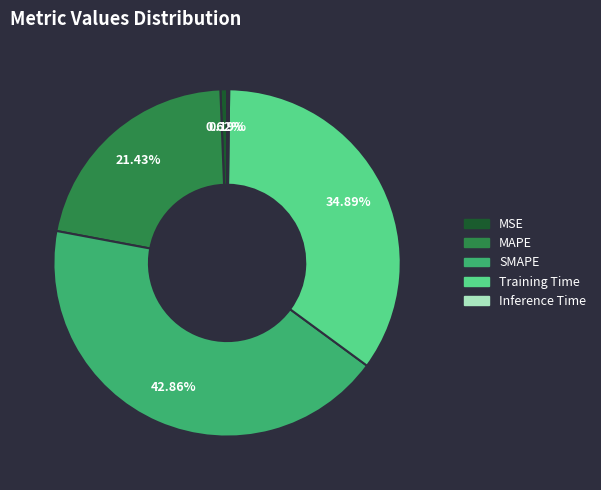

Does Training Time represent more than half of the total?

No